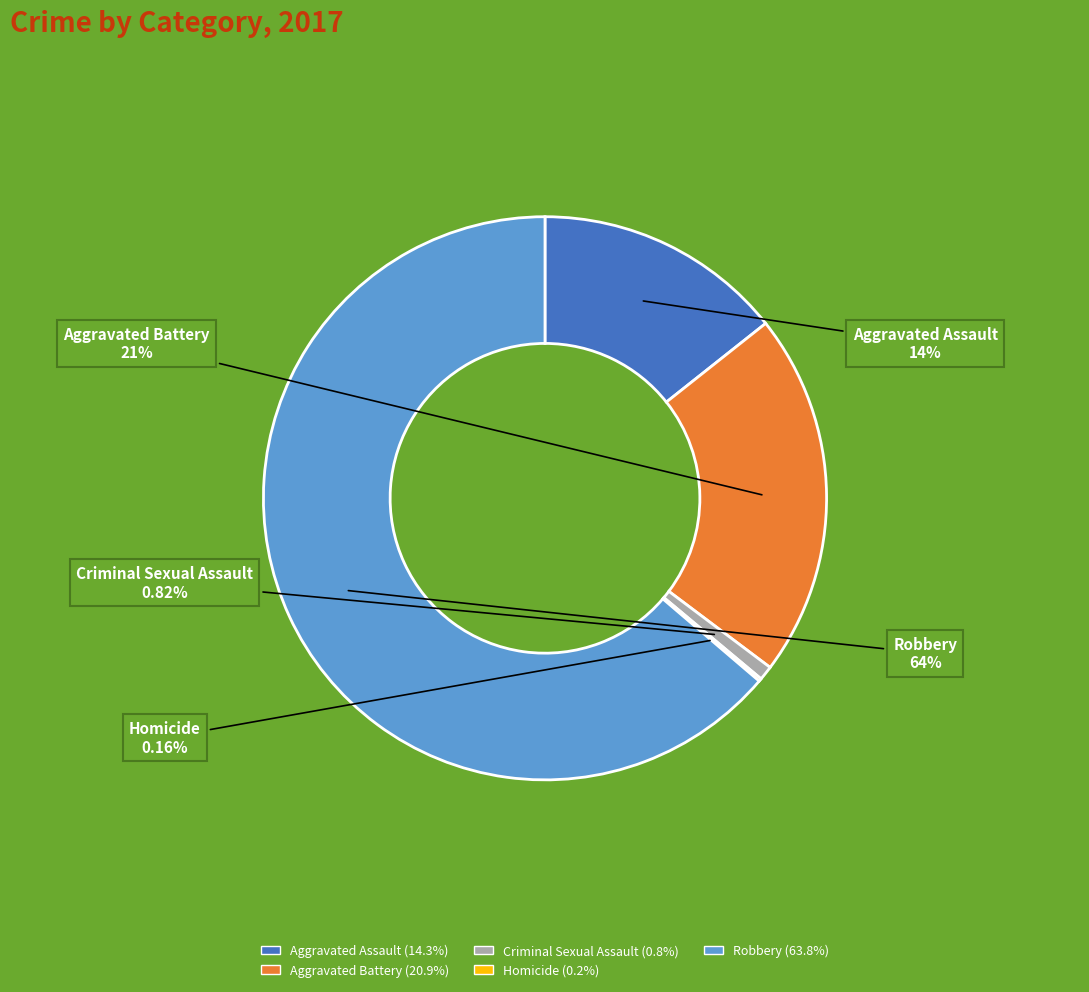

Which has a higher value, Aggravated Assault or Aggravated Battery?

Aggravated Battery